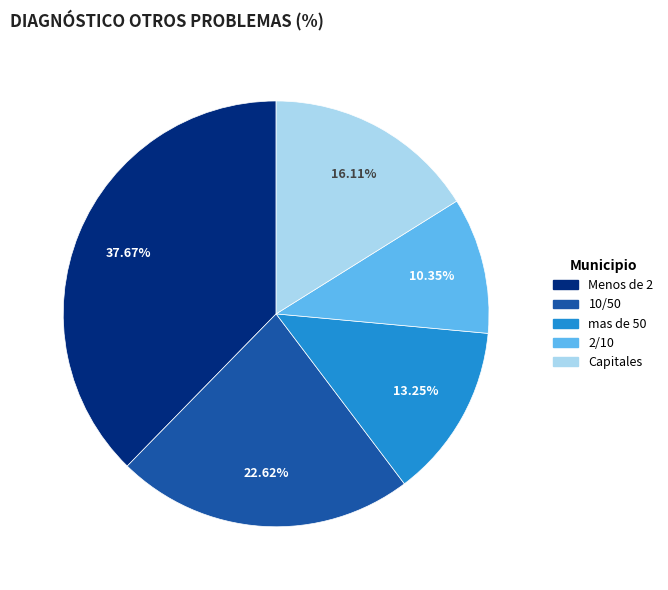

To the nearest percent, what percentage of the pie is 10/50?

23%